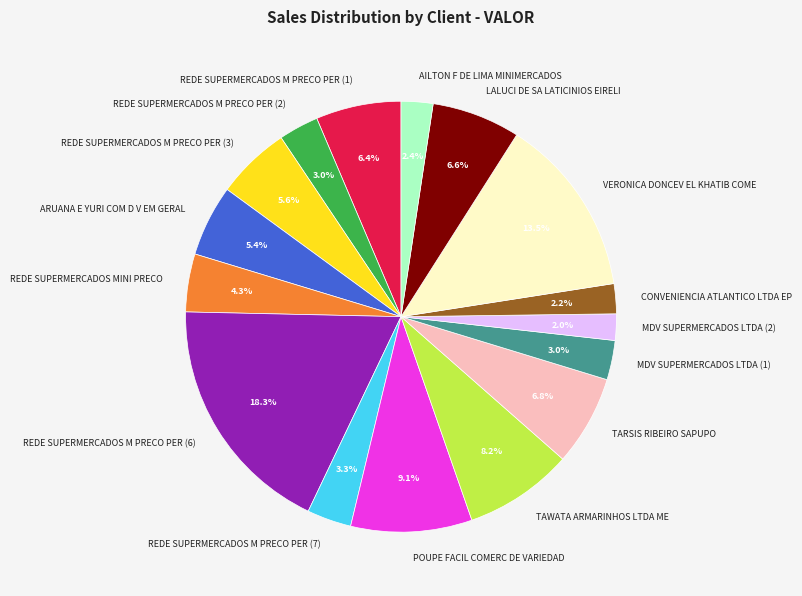

True or false: REDE SUPERMERCADOS M PRECO PER (6) accounts for 18% of the total.

True